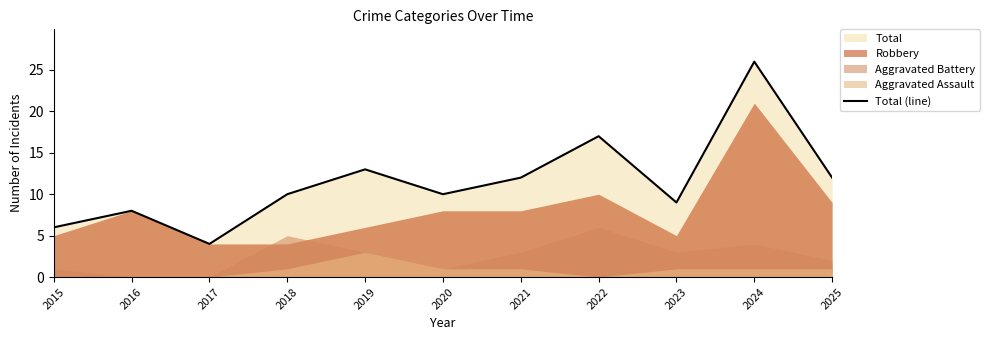

What is the difference between the second highest and minimum values?

13